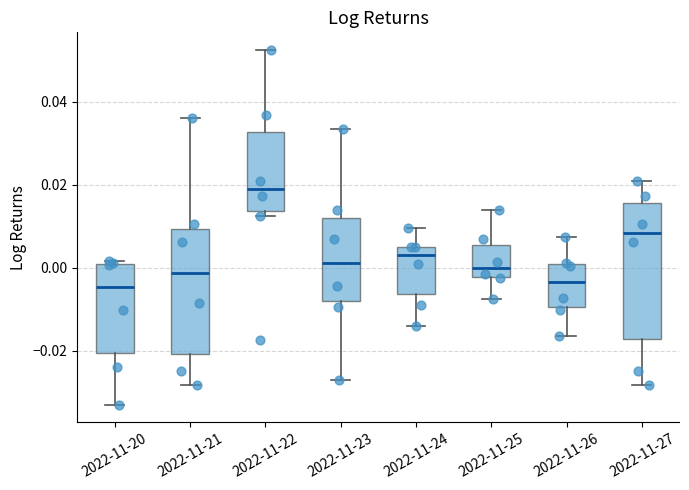

Reading left to right, read every box against the y-axis: the position of its median line, the range the box covers, and the ends of its whiskers. The values are not printed on the chart, so give them approximately, as read against the axis.

2022-11-20: median -0.004, box -0.020 to 0.000, whiskers -0.034 to 0.002
2022-11-21: median -0.002, box -0.020 to 0.010, whiskers -0.028 to 0.036
2022-11-22: median 0.020, box 0.014 to 0.032, whiskers 0.012 to 0.052
2022-11-23: median 0.002, box -0.008 to 0.012, whiskers -0.026 to 0.034
2022-11-24: median 0.002, box -0.006 to 0.004, whiskers -0.014 to 0.010
2022-11-25: median 0.000, box -0.002 to 0.006, whiskers -0.008 to 0.014
2022-11-26: median -0.004, box -0.010 to 0.000, whiskers -0.016 to 0.008
2022-11-27: median 0.008, box -0.018 to 0.016, whiskers -0.028 to 0.020